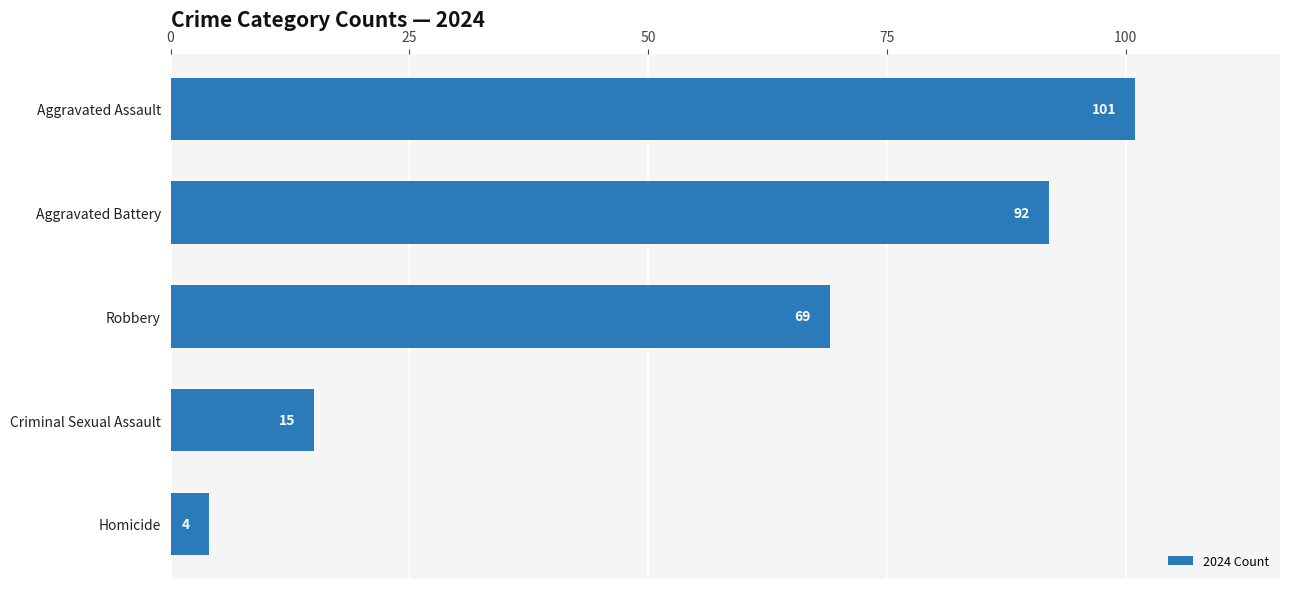

The value at Robbery is 69. True or false?

True